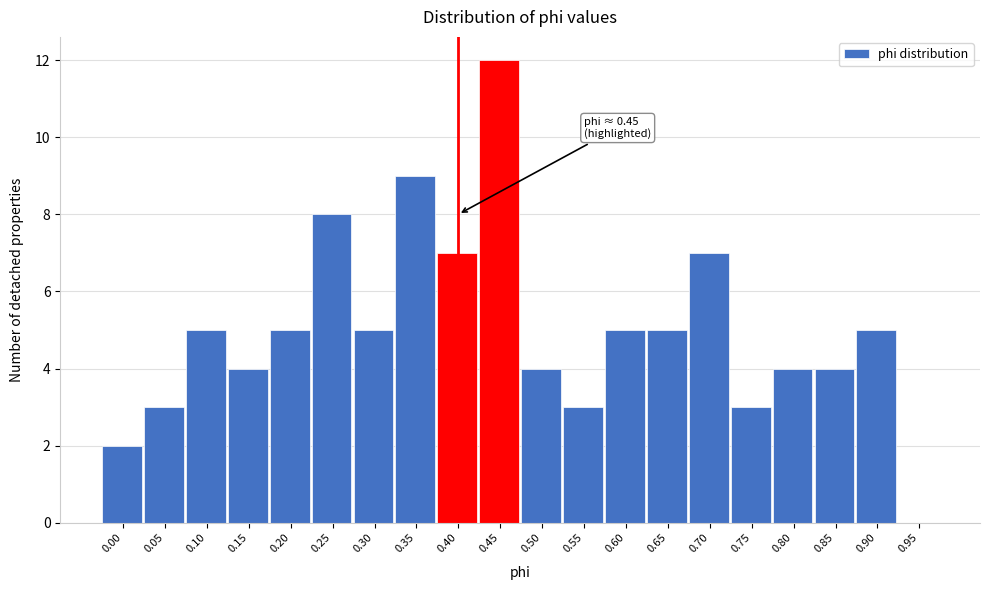

Reading left to right, list all the values displayed in this chart.

0.00=2	0.05=3	0.10=5	0.15=4	0.20=5	0.25=8	0.30=5	0.35=9	0.40=7	0.45=12	0.50=4	0.55=3	0.60=5	0.65=5	0.70=7	0.75=3	0.80=4	0.85=4	0.90=5	0.95=0